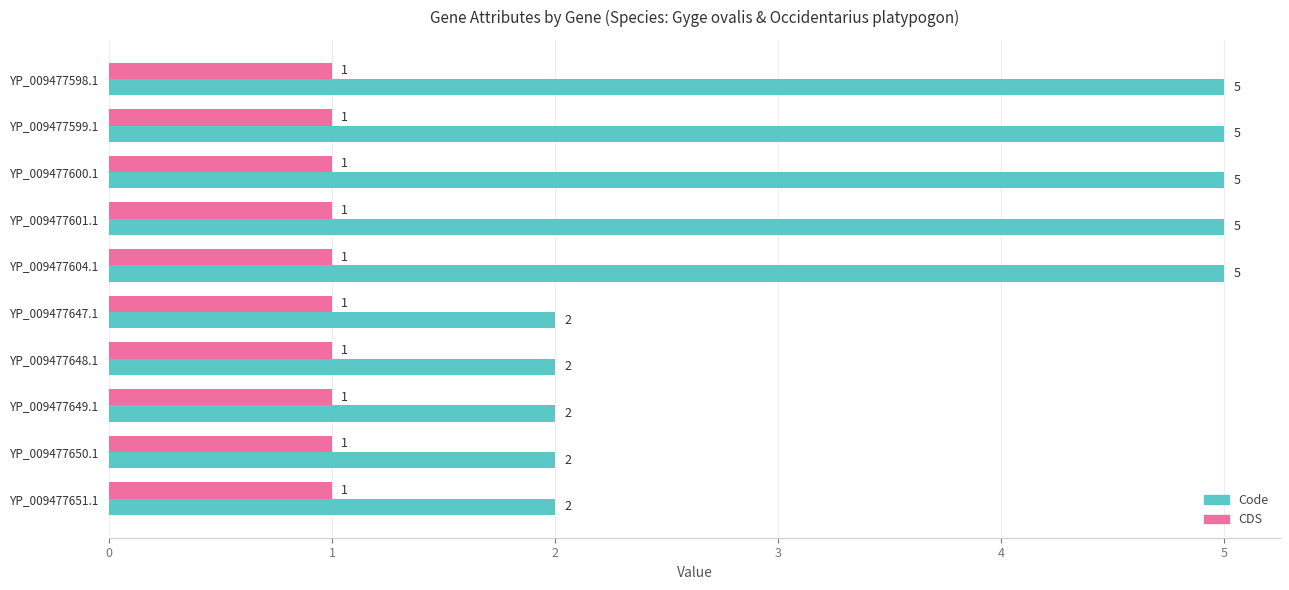

What is the difference between the maximum and minimum values in the Code series?

3